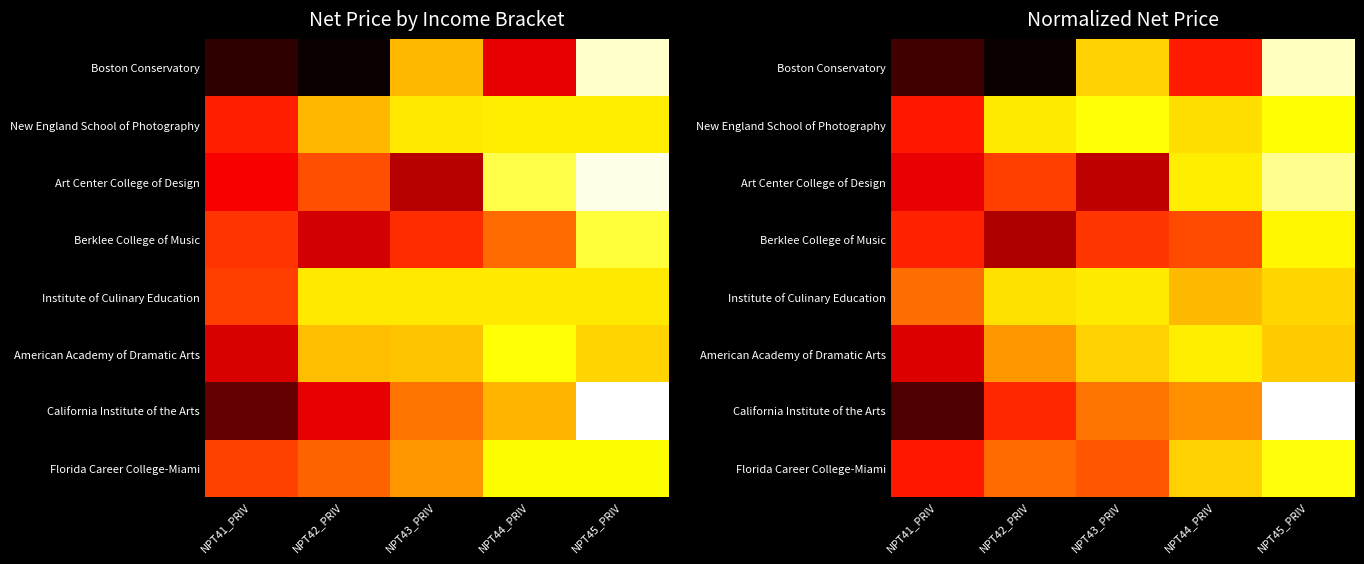

How many values in Boston Conservatory are above zero?

4